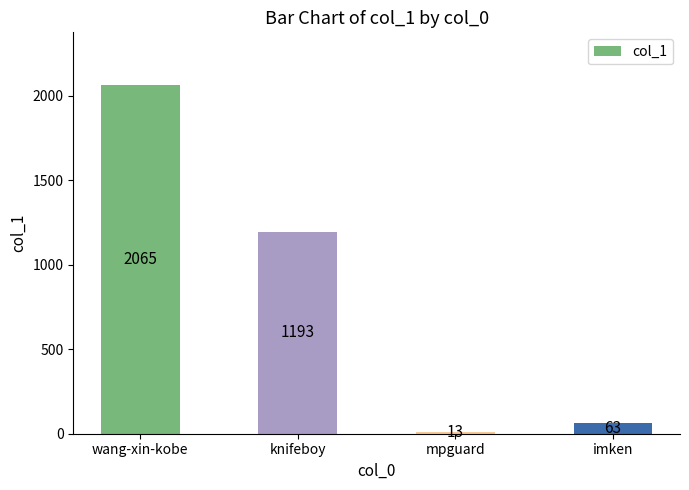

True or false: the data shows 2065 at wang-xin-kobe.

True